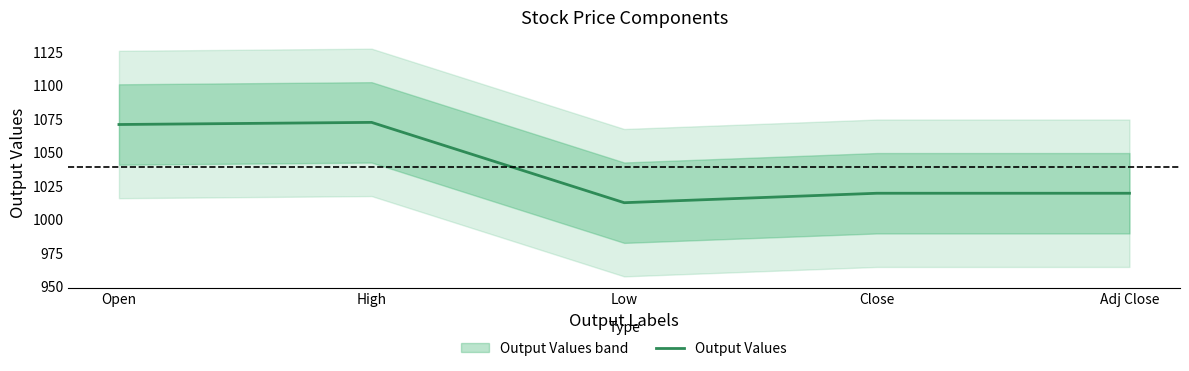

What is the value of the 5th point from the left?

1019.2